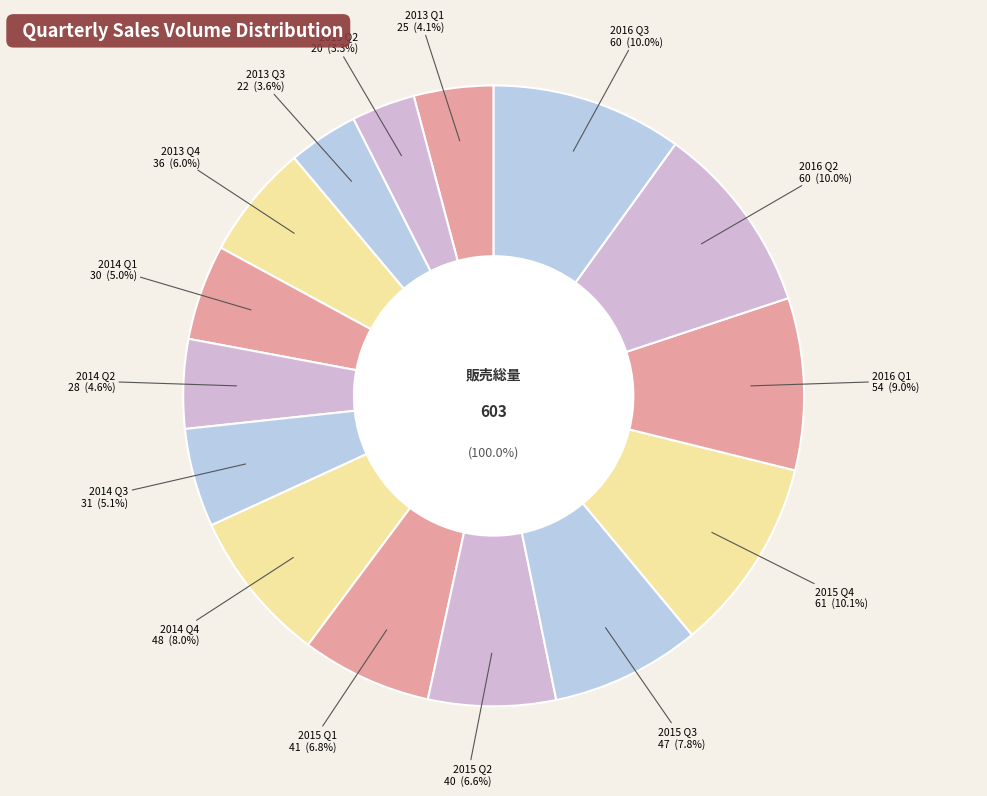

What percentage is the 2013 Q2 slice, to the nearest percent?

3%